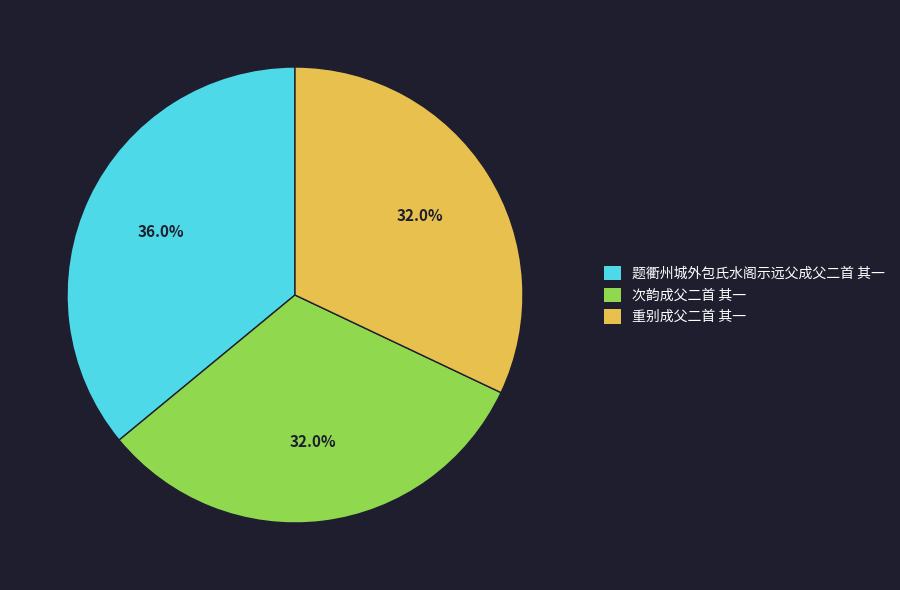

Is there any slice that represents more than half of the pie?

No